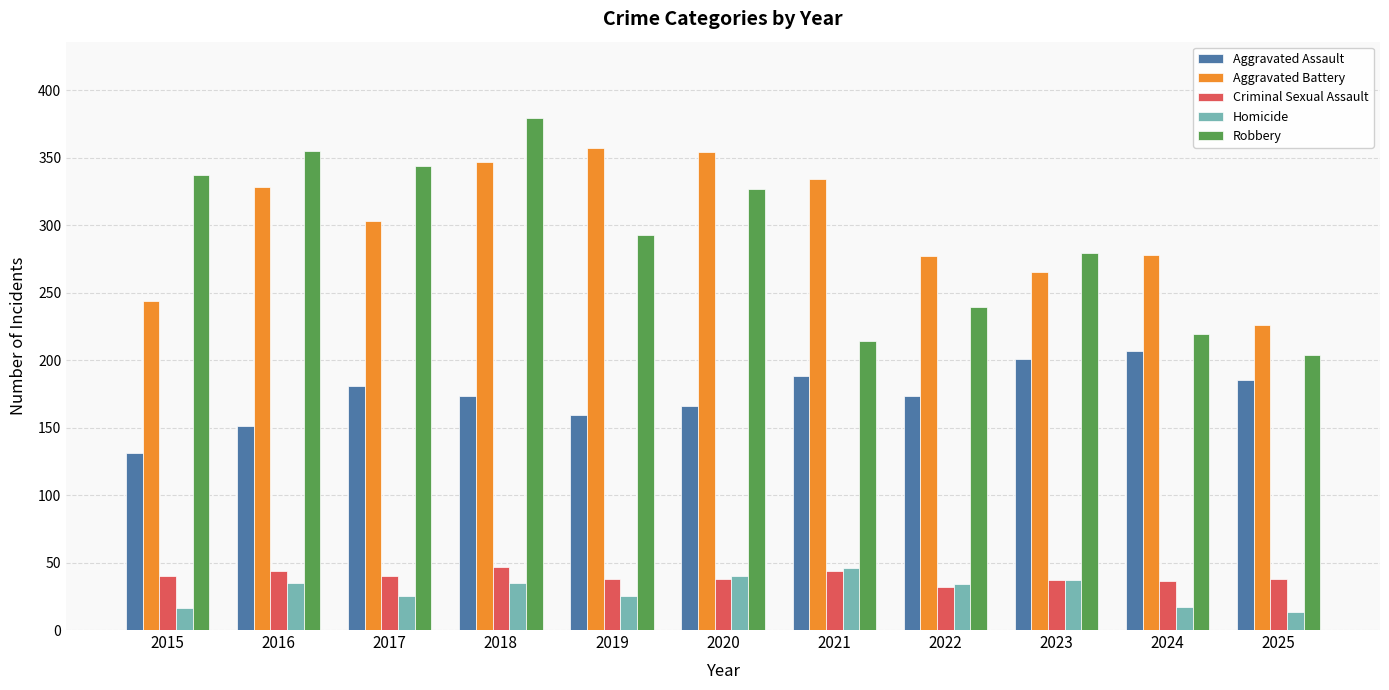

Does the chart contain any negative values?

No